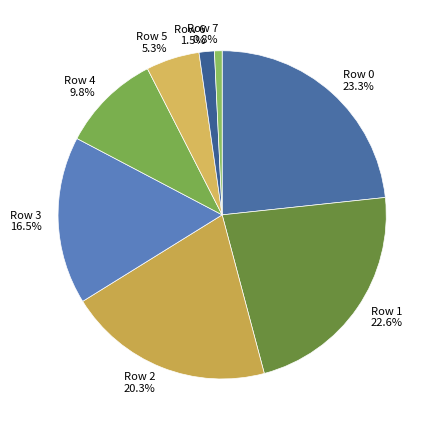

Which slice is the smallest?

Row 7